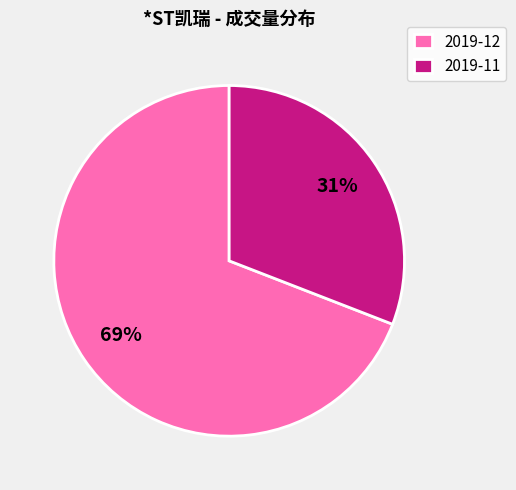

True or false: 2019-11 accounts for 16% of the total.

False